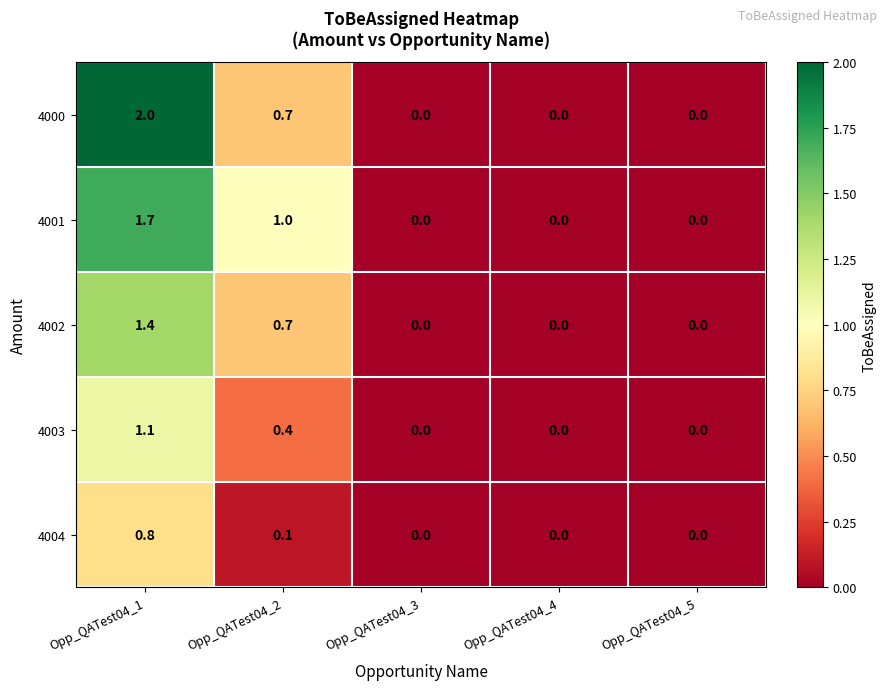

What is the difference between the second highest and minimum values in the 4001 series?

1.0